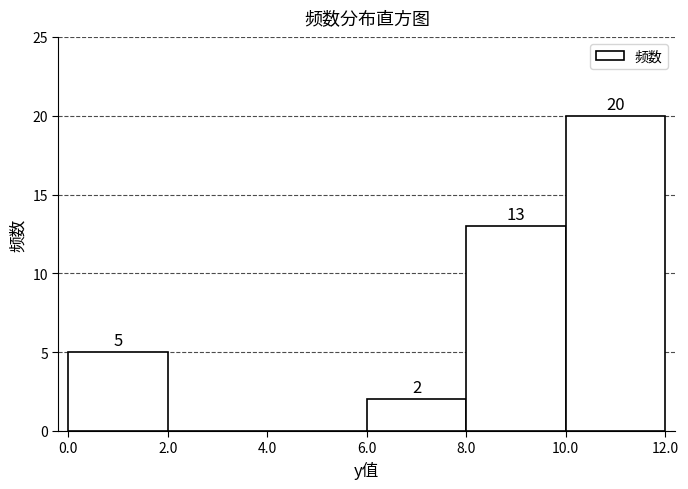

Over which range of the x-axis is the bar tallest?

10.0 to 12.0